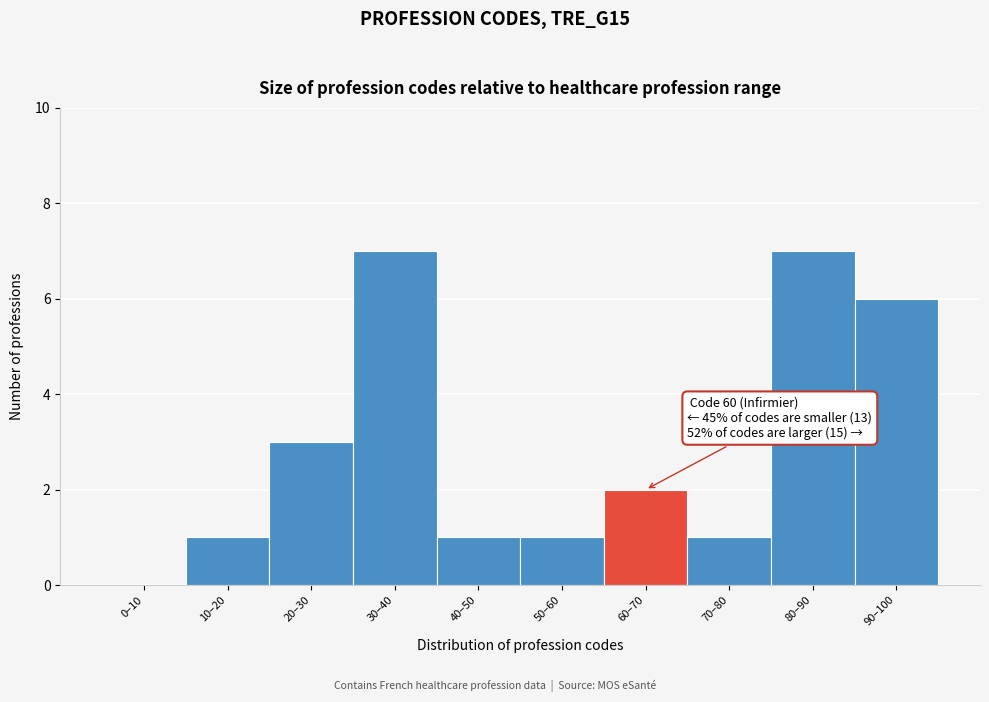

Reading left to right, list all the values displayed in this chart.

0–10=0	10–20=1	20–30=3	30–40=7	40–50=1	50–60=1	60–70=2	70–80=1	80–90=7	90–100=6